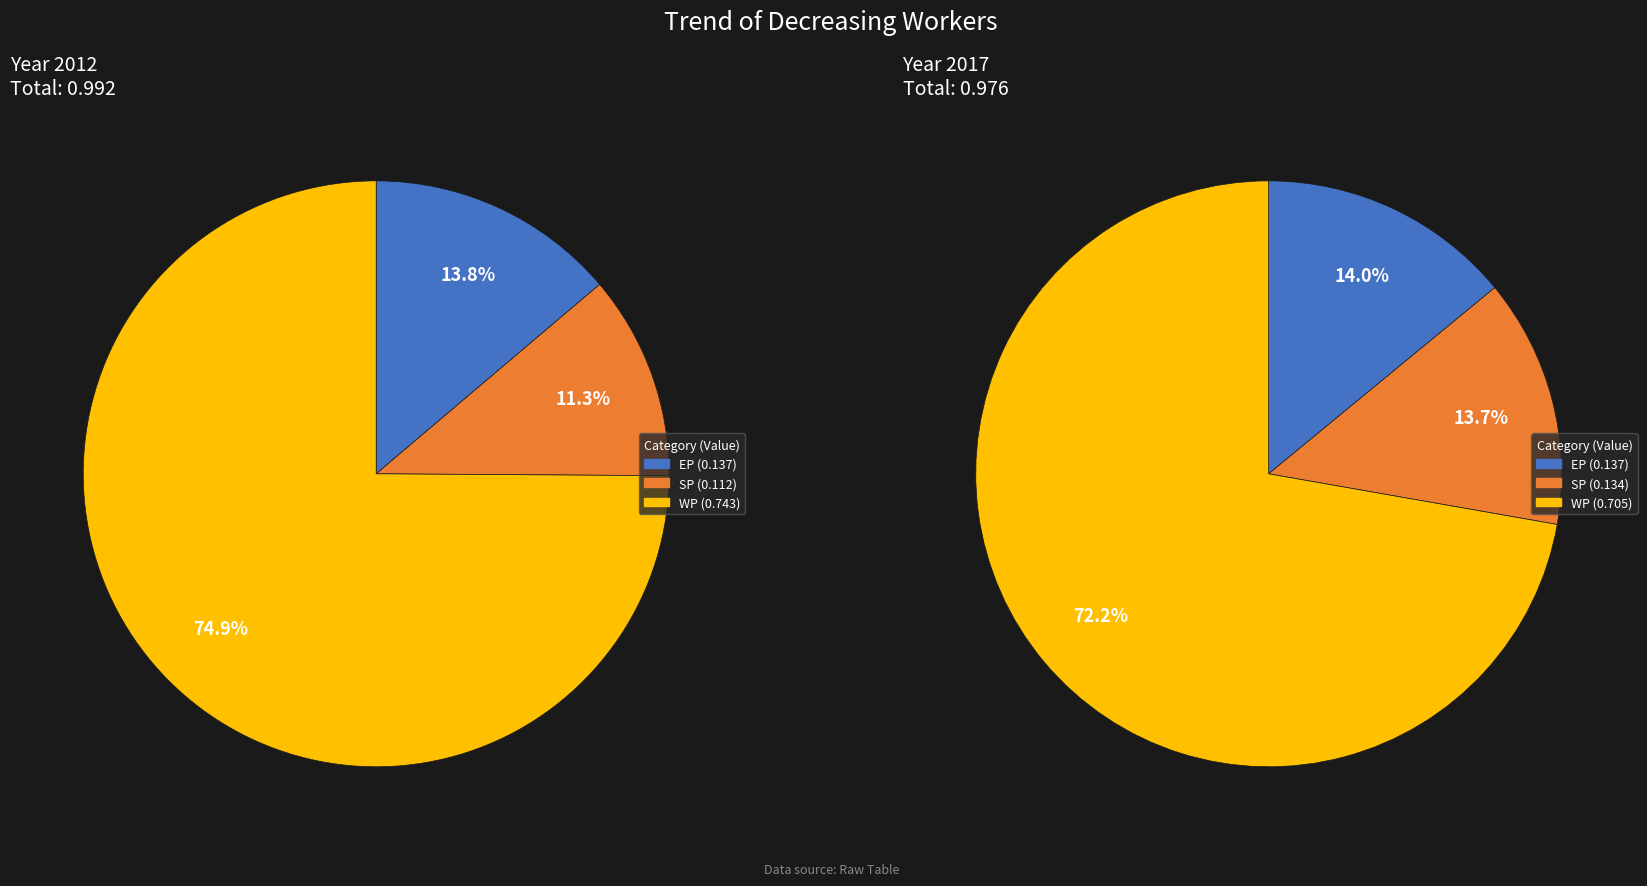

Is it true that 2017 is 10% of the pie?

False